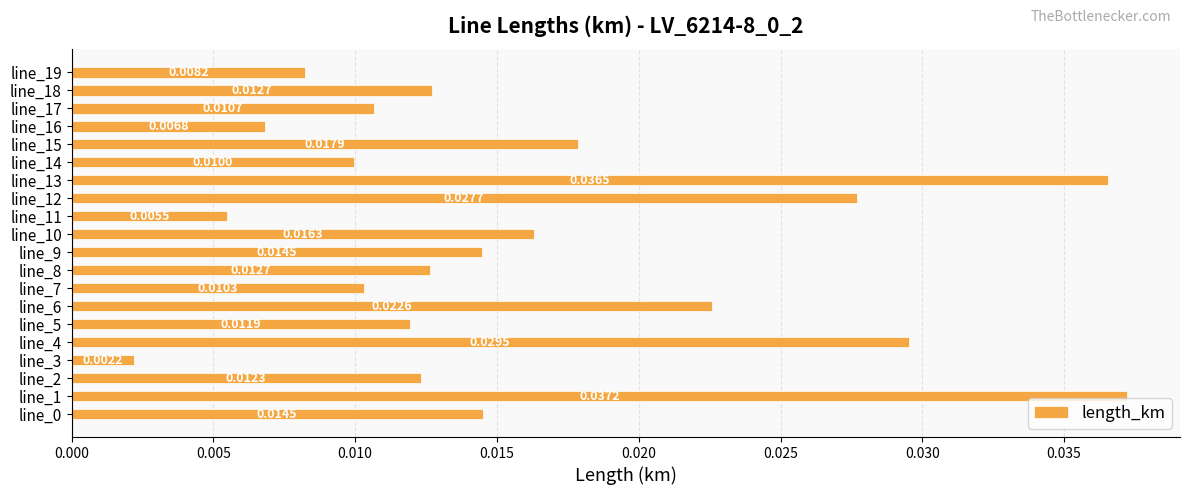

Are the bars horizontal?

Yes